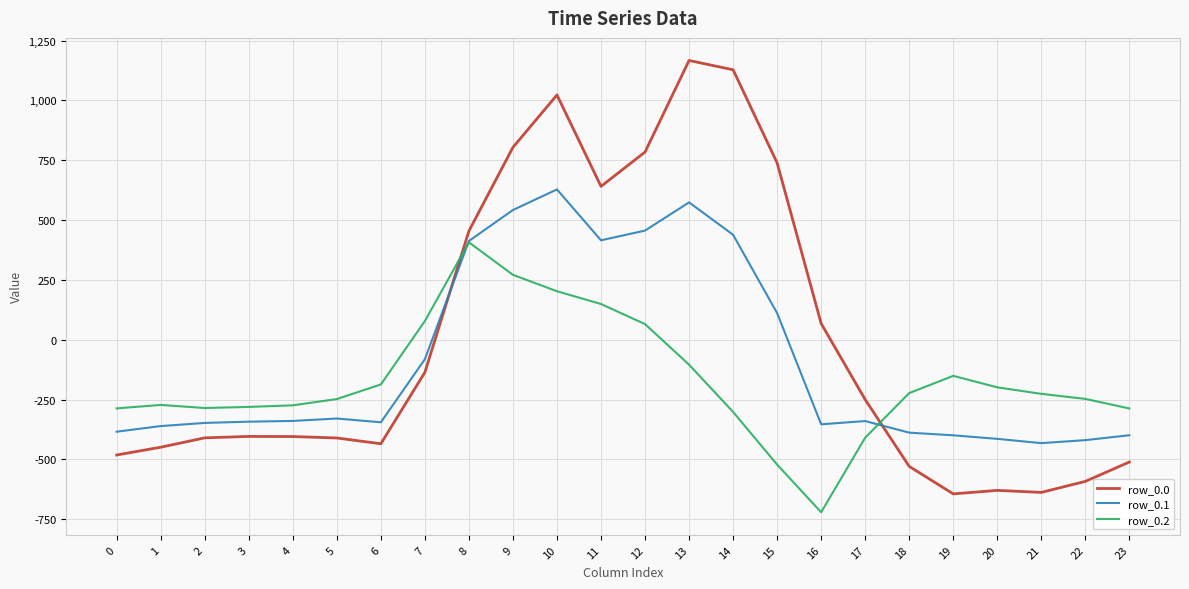

What is the difference between the highest and lowest values at 6?

247.9